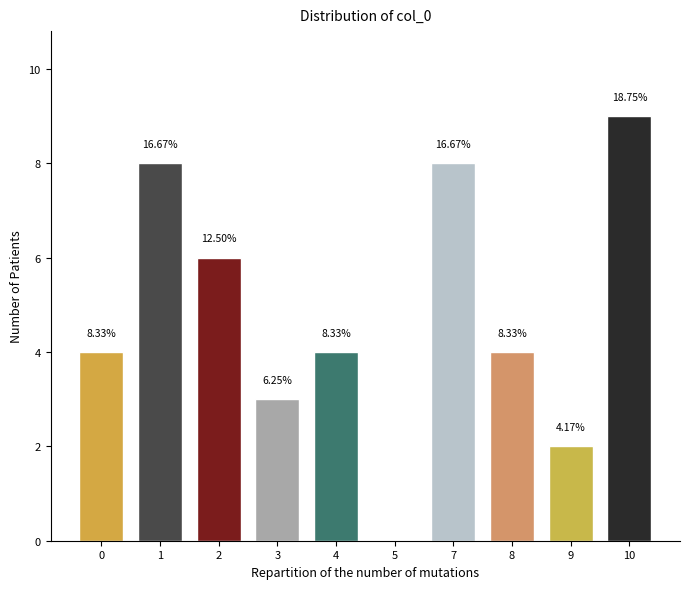

Are the bars horizontal?

No